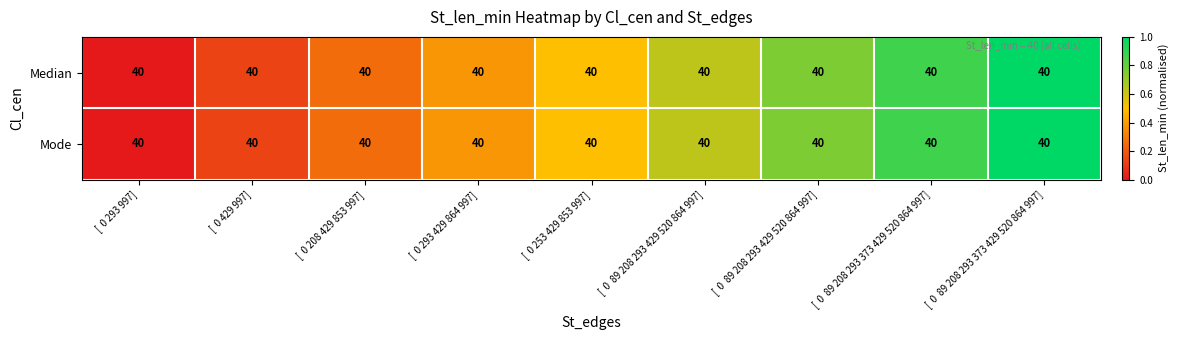

At which label does Median reach its peak?

[ 0 89 208 293 373 429 520 864 997]